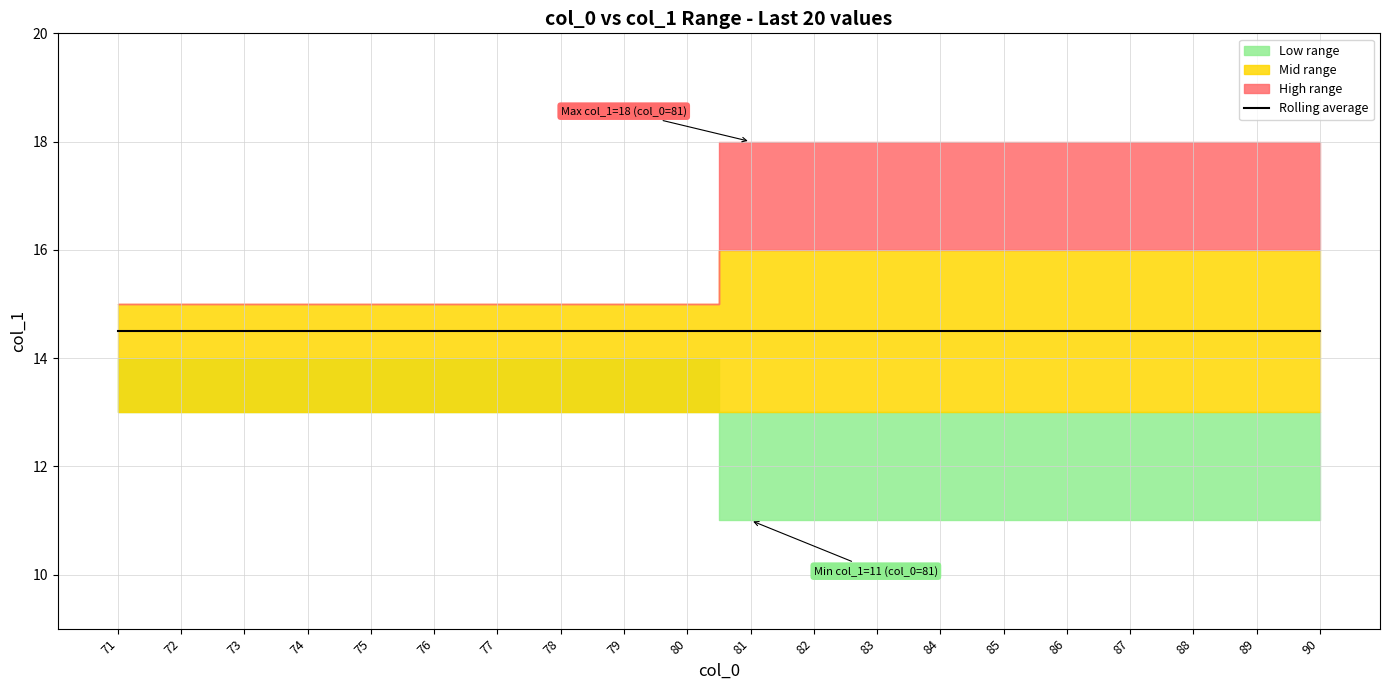

True or false: min_val and max_val cross at least once.

False